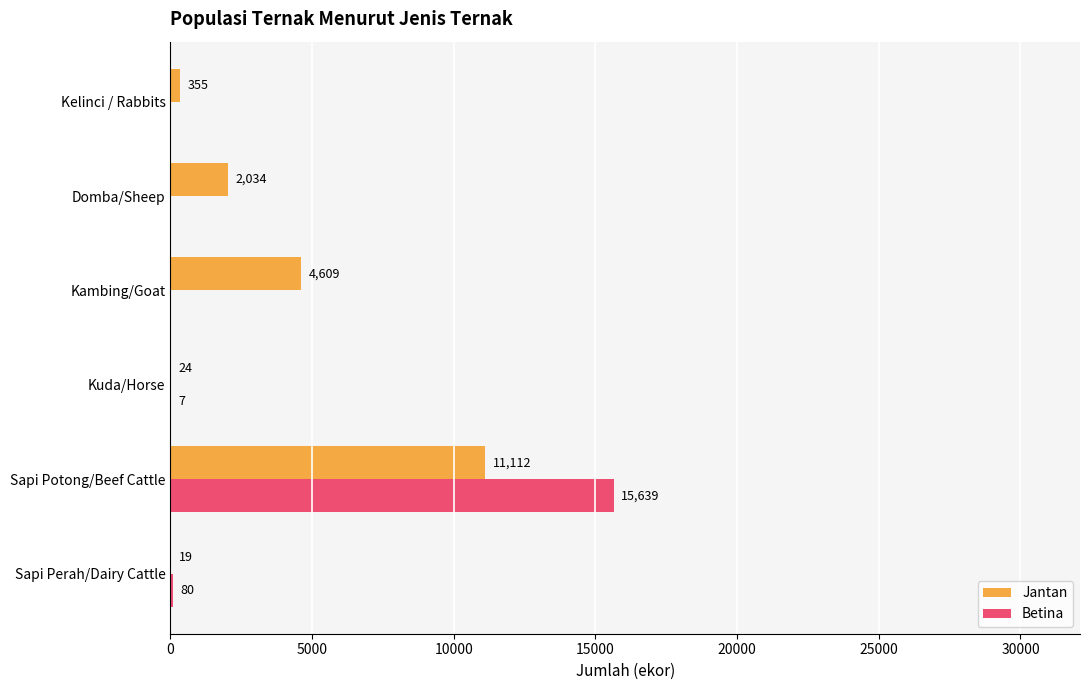

Is the value of Betina at Kuda/Horse greater than the value of Jantan at Kambing/Goat?

No